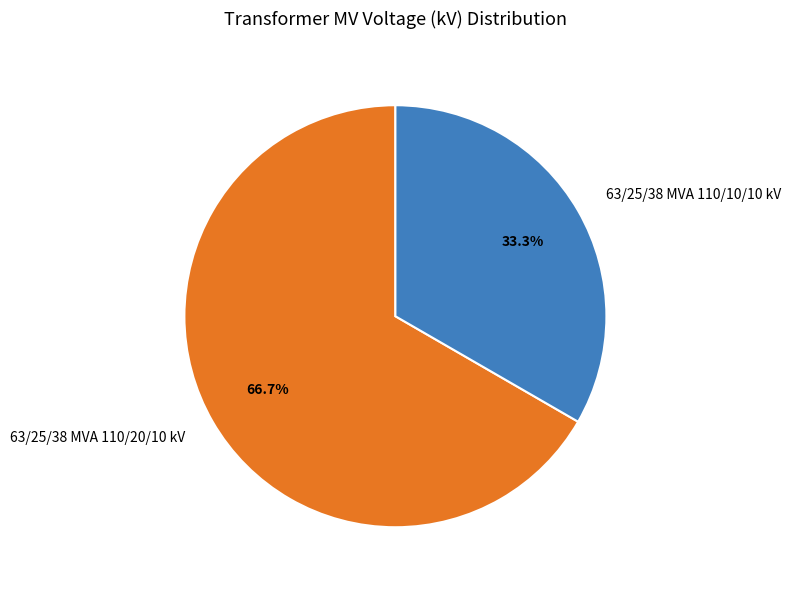

What percentage is the 63/25/38 MVA 110/10/10 kV slice, to the nearest percent?

33%